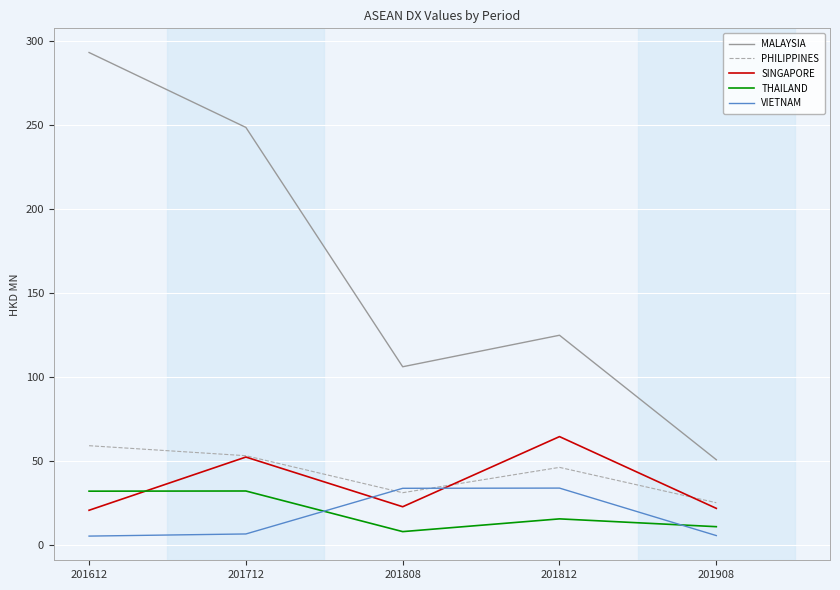

Read the PHILIPPINES value at 201908.

25.2